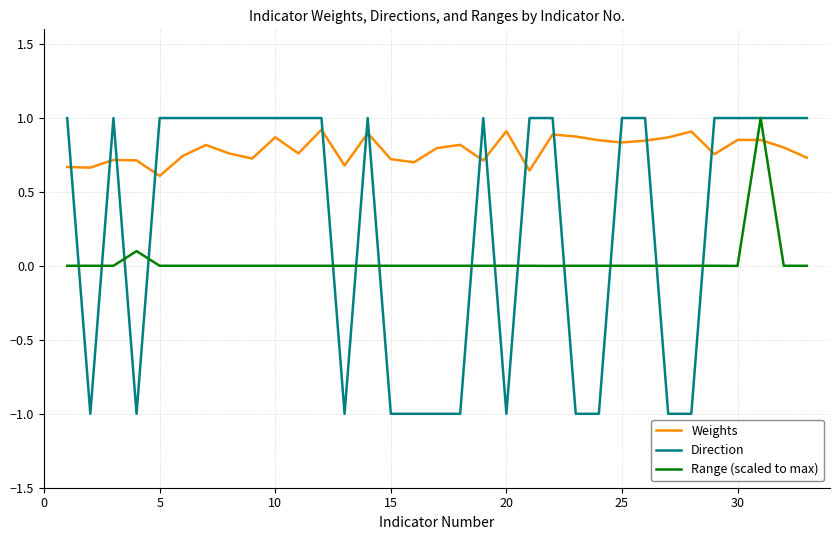

What are all the series names shown in the legend?

Weights, Direction, Range (scaled to max)